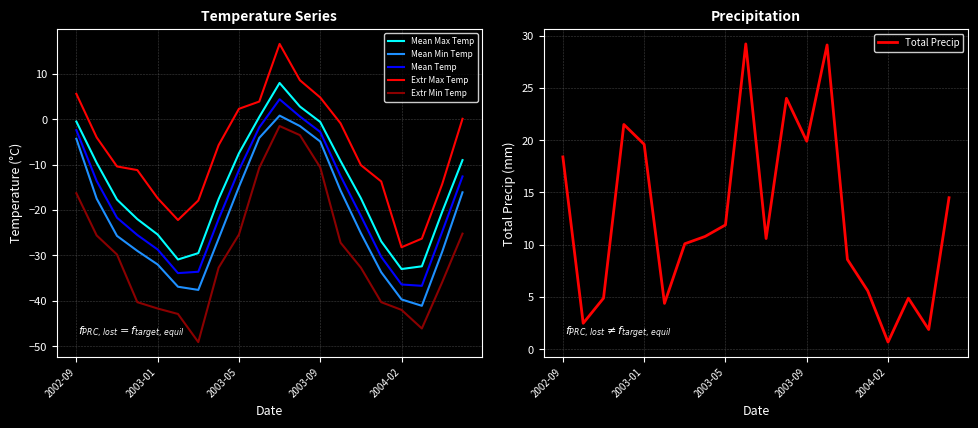

How many values in Mean Min Temp are below zero?

19